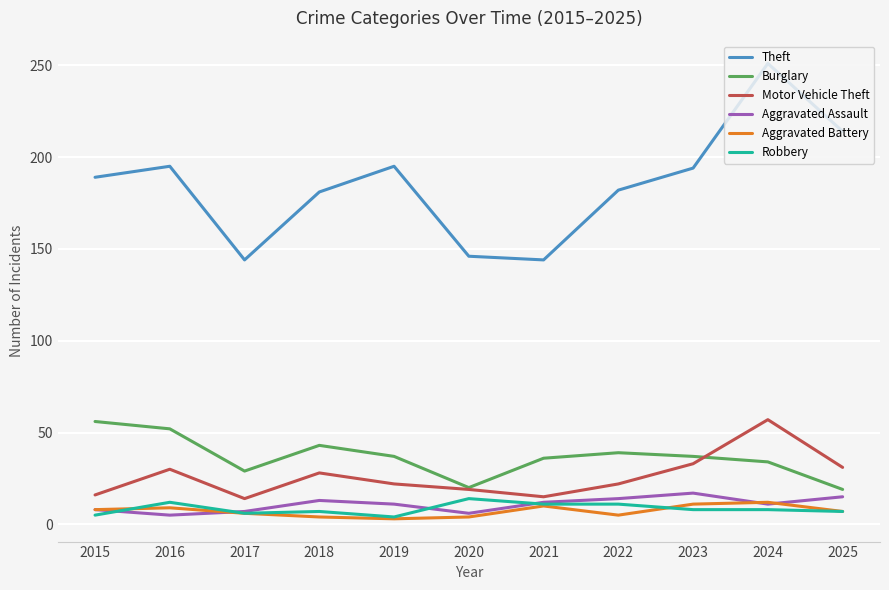

What is the difference between the Theft values at 2021 and 2018?

37